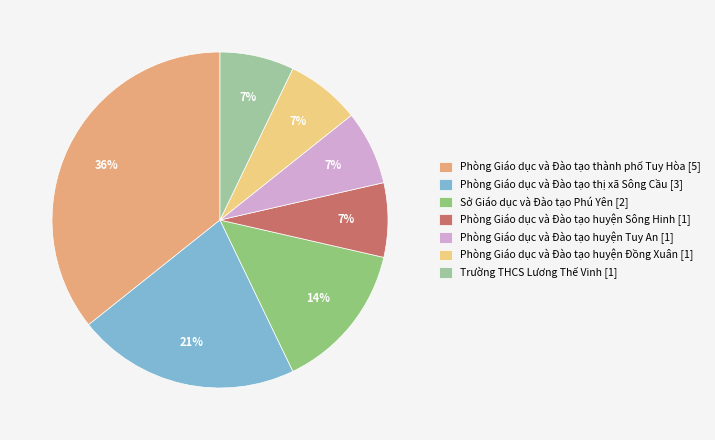

What is the largest slice in the pie chart?

Phòng Giáo dục và Đào tạo thành phố Tuy Hòa